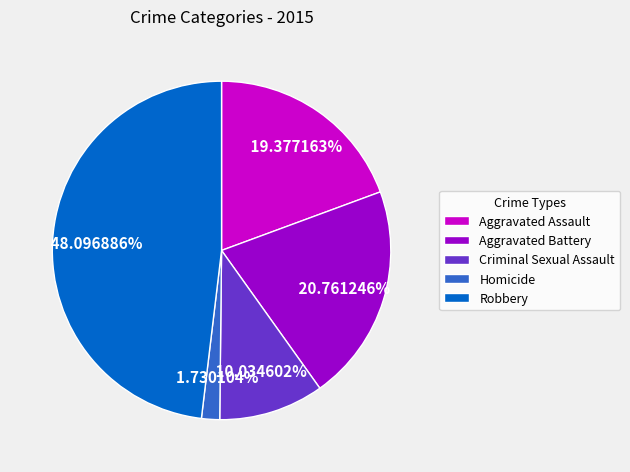

How many segments does this pie chart have?

5